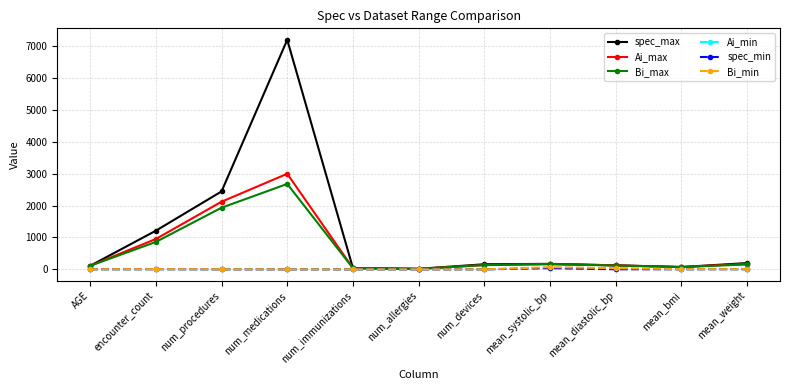

How many series are shown in this chart?

6